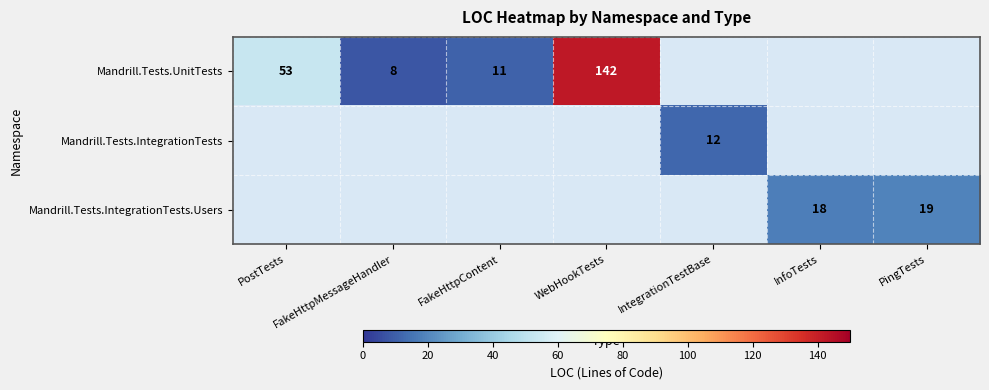

True or false: Mandrill.Tests.IntegrationTests has a value of 2 at IntegrationTestBase.

False